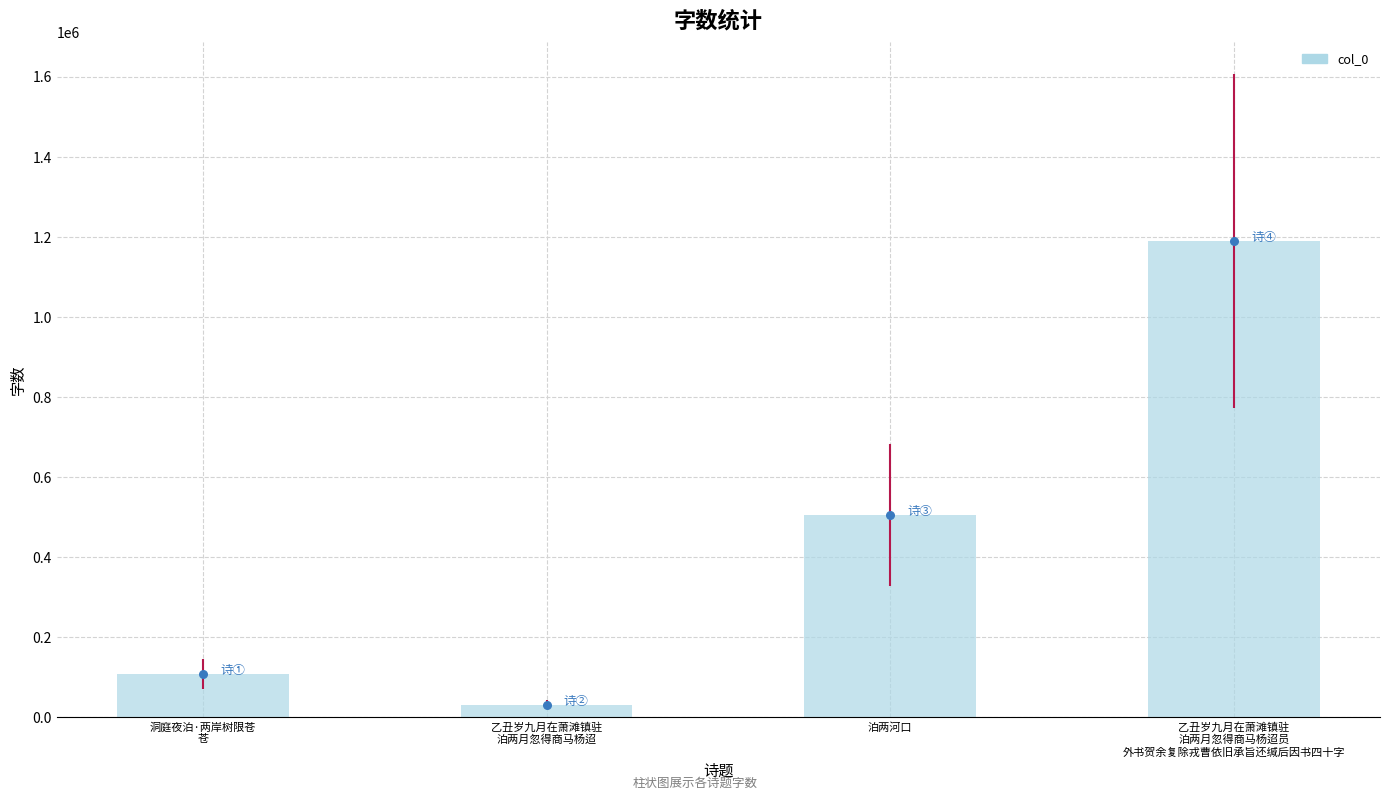

Which has a higher value, 泊两河口
 or 洞庭夜泊·两岸树限苍
苍?

泊两河口
